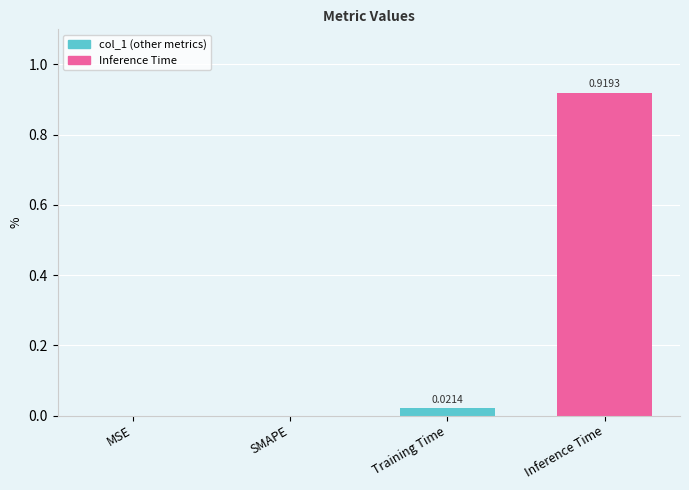

How many positive values are there?

2